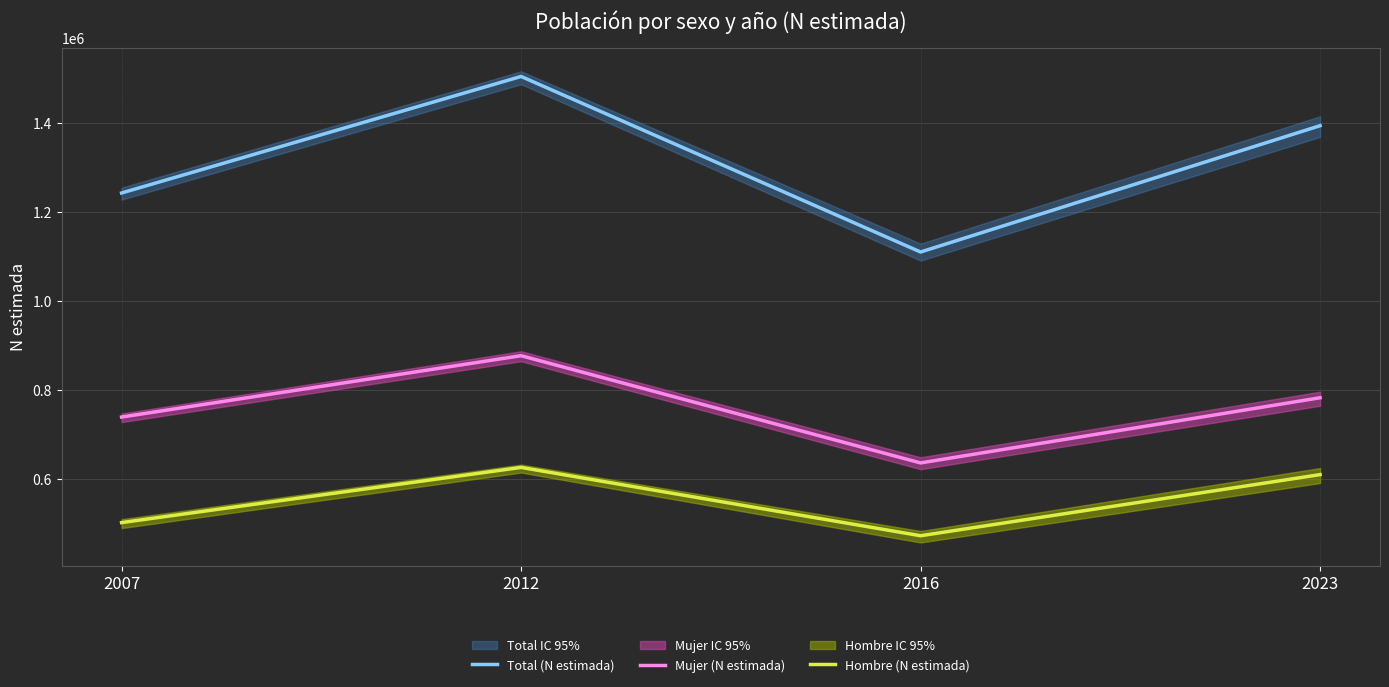

In Mujer (N estimada), how many points are higher than both neighbors (excluding endpoints)?

1